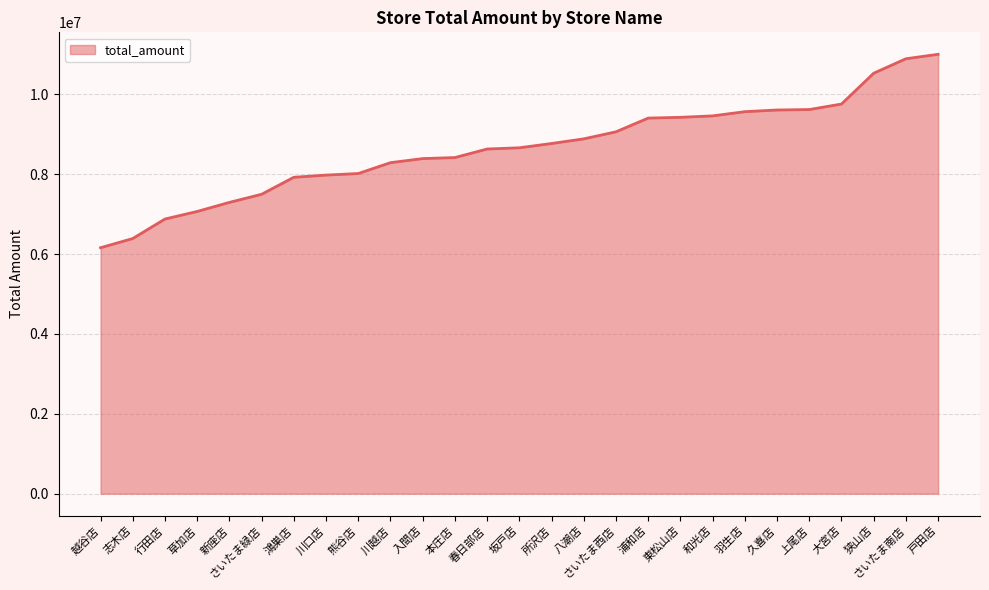

How many series are shown in this chart?

1